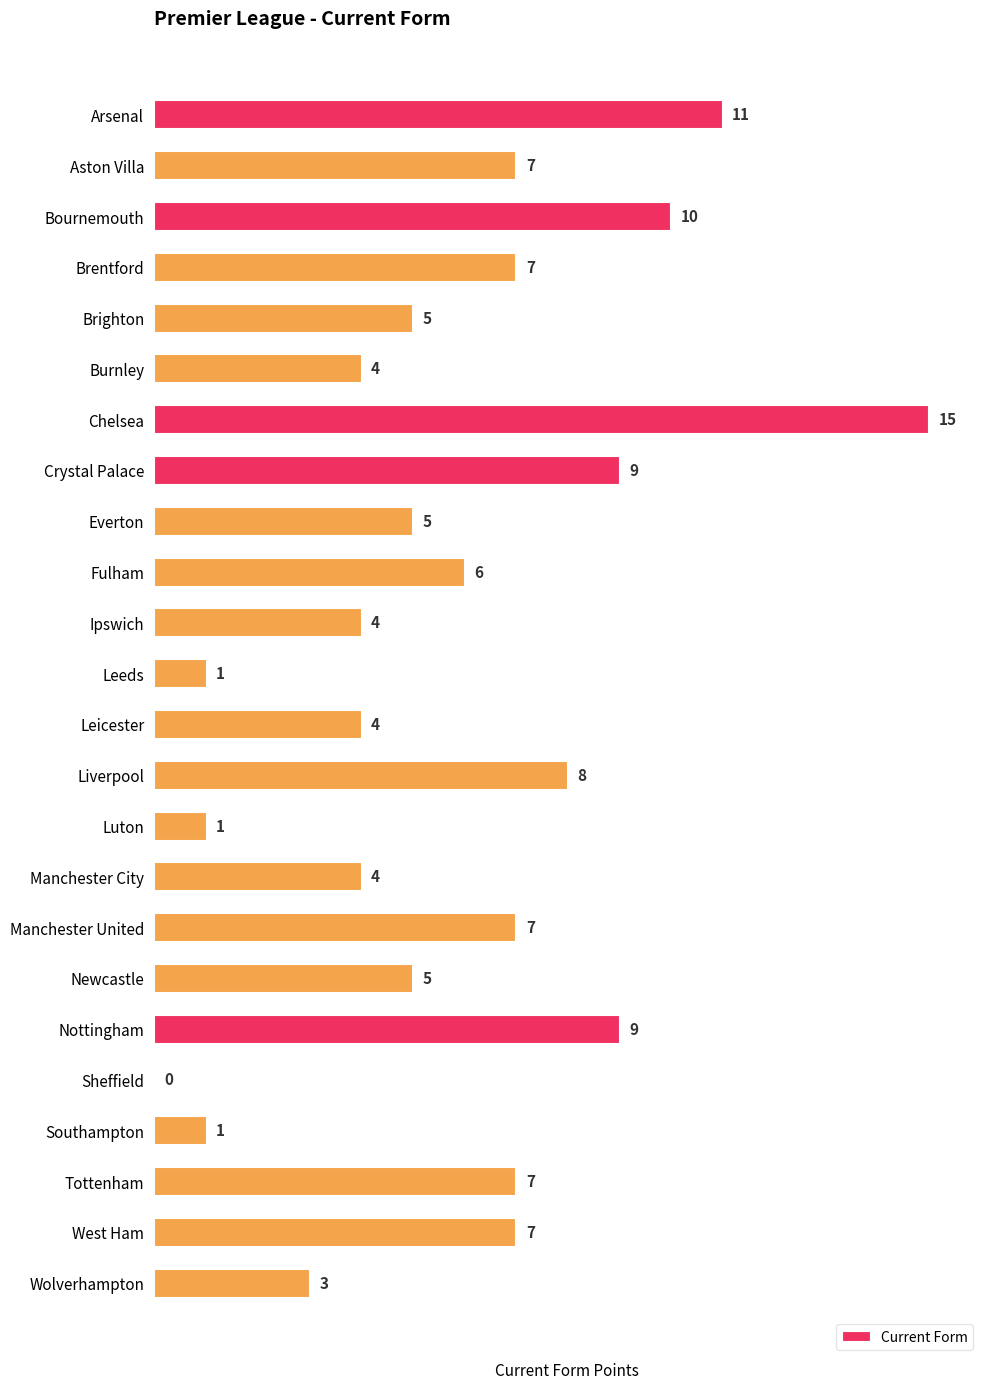

Read the value at Leicester.

4